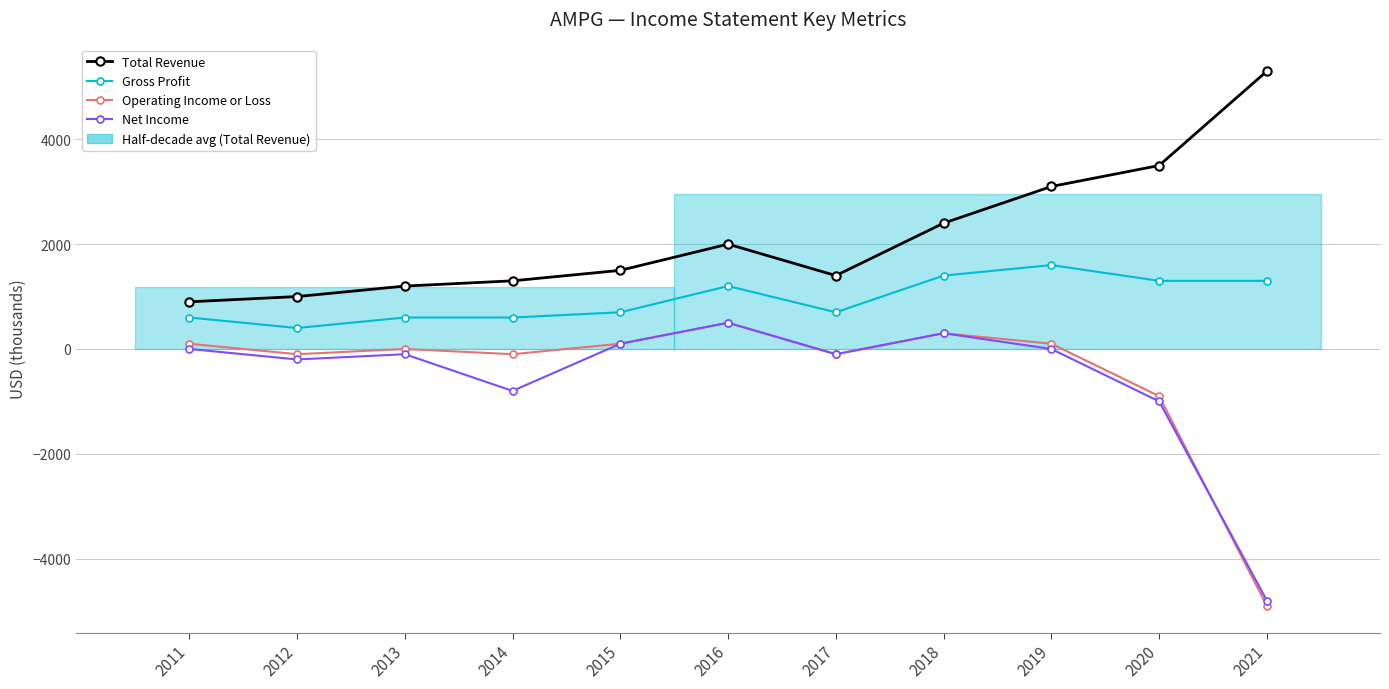

At 2011, list the series in order from smallest to largest.

Net Income, Operating Income or Loss, Gross Profit, Total Revenue